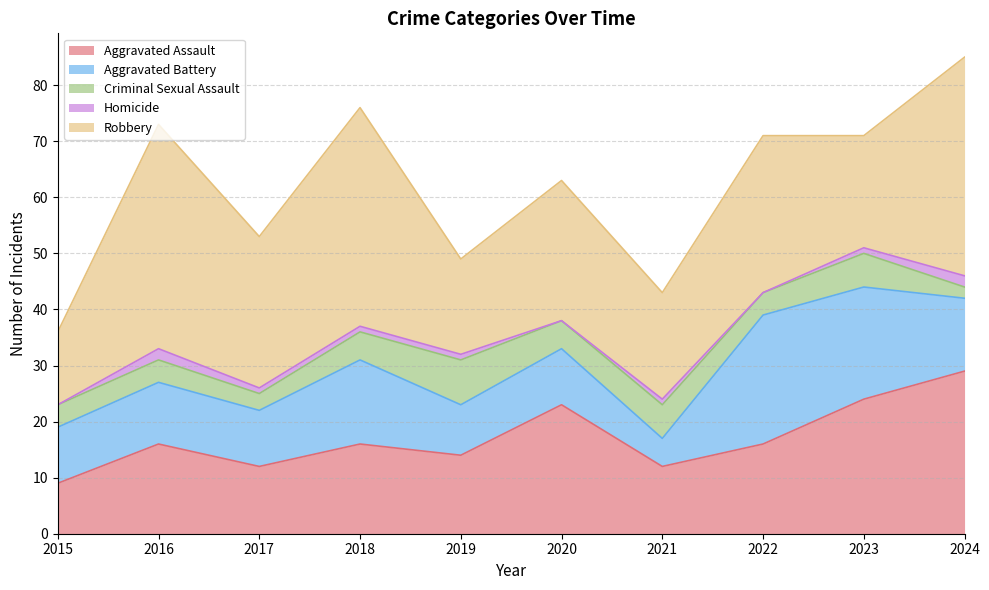

What is the difference between the Aggravated Assault values at 2022 and 2021?

4